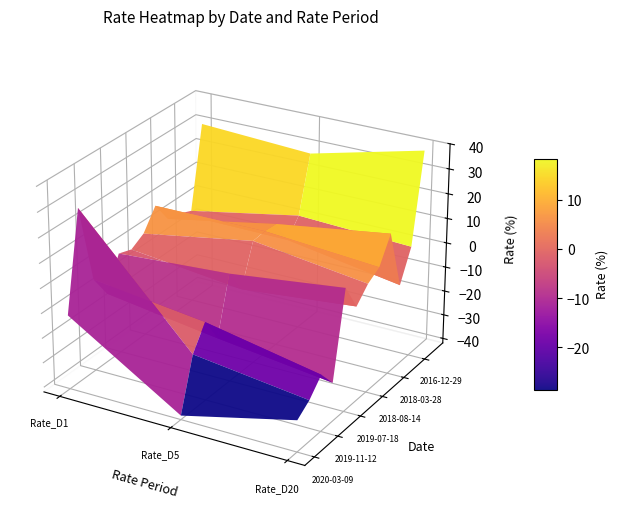

Is the value of 2018-03-28 at Rate_D1 greater than the value of 2018-08-14 at Rate_D5?

No